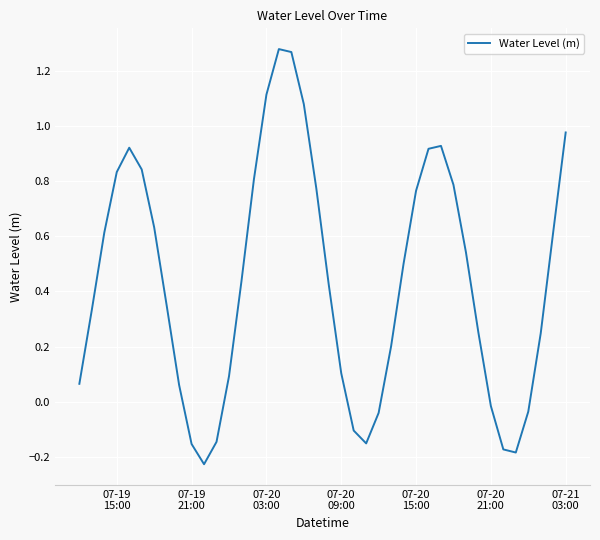

What is the difference between the maximum and minimum values?

1.5